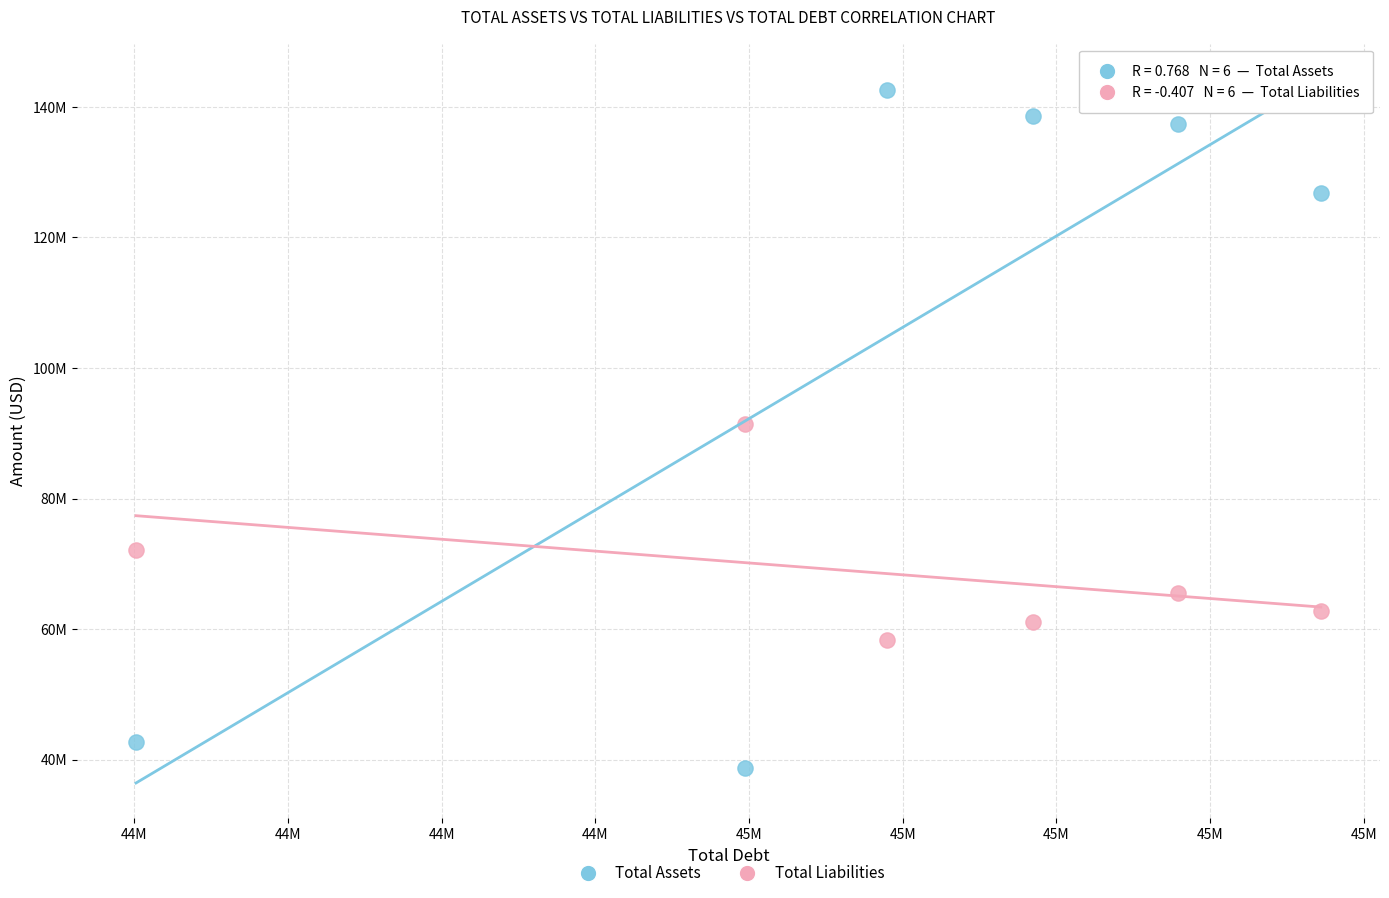

Which series reaches the maximum Y coordinate?

Total Assets